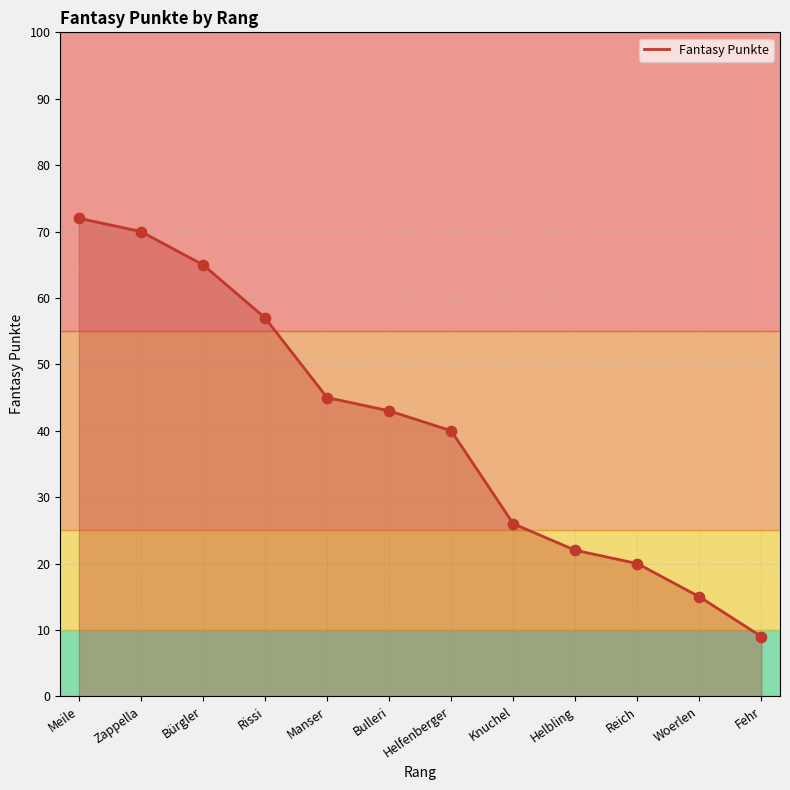

What is the change in value from Bürgler to Helfenberger?

-25